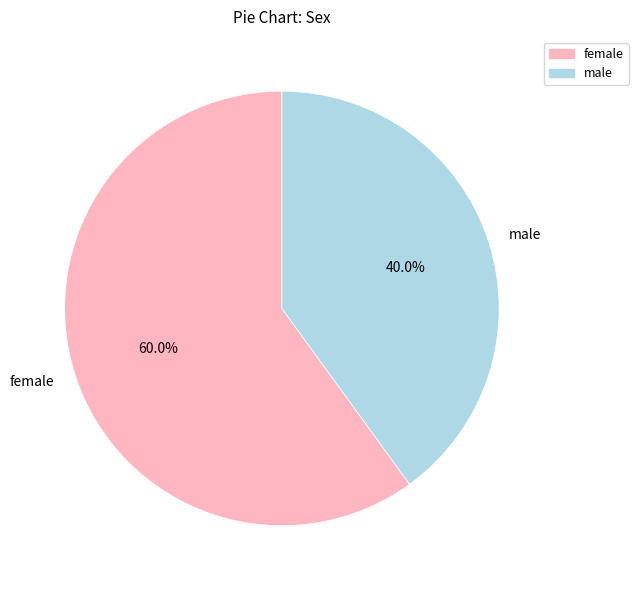

What is the ratio of the value at female to the value at male?

1.5